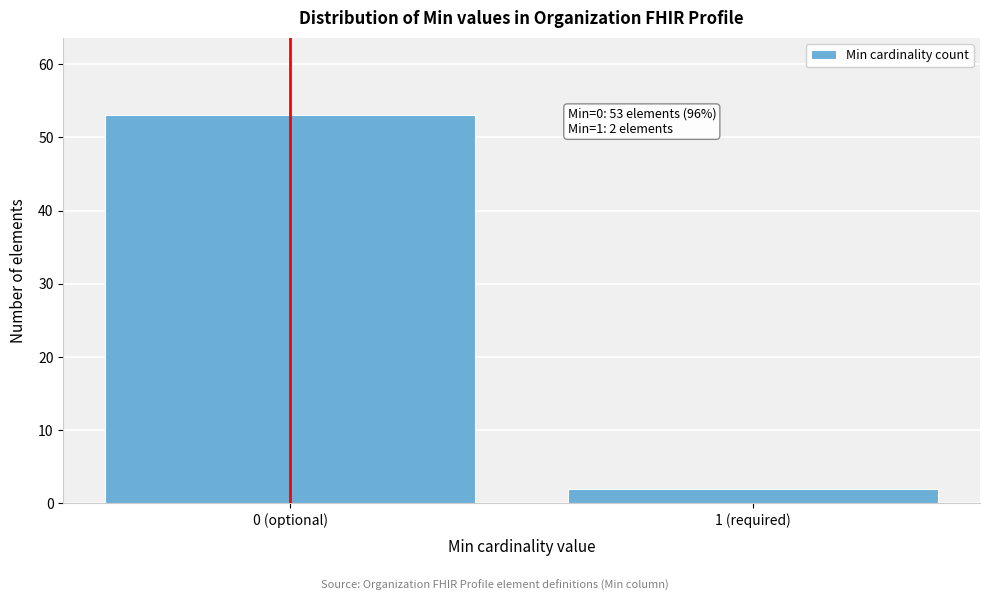

Reading left to right, list all the values displayed in this chart.

53	2